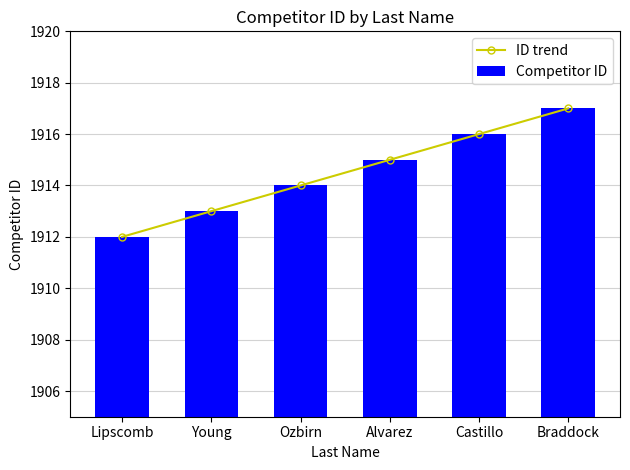

What are all the series names shown in the legend?

ID trend, Competitor ID